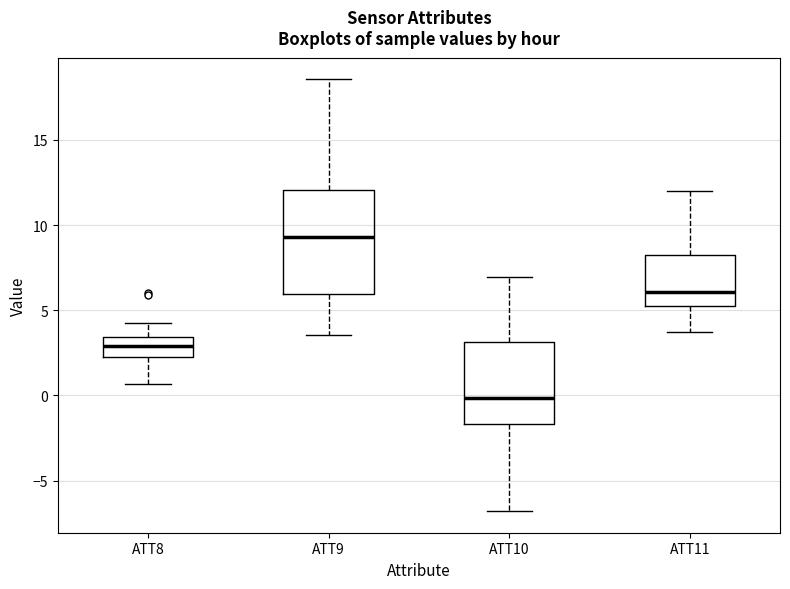

Reading left to right, transcribe this box plot: for each box, give where its median line is, the range the box spans, and where its two whiskers end, as read against the y-axis. The values are not printed on the chart, so give them approximately, as read against the axis.

ATT8: median 3.0, box 2.0 to 3.5, whiskers 0.5 to 4.0
ATT9: median 9.5, box 6.0 to 12.0, whiskers 3.5 to 18.5
ATT10: median 0.0, box -1.5 to 3.0, whiskers -7.0 to 7.0
ATT11: median 6.0, box 5.5 to 8.0, whiskers 3.5 to 12.0